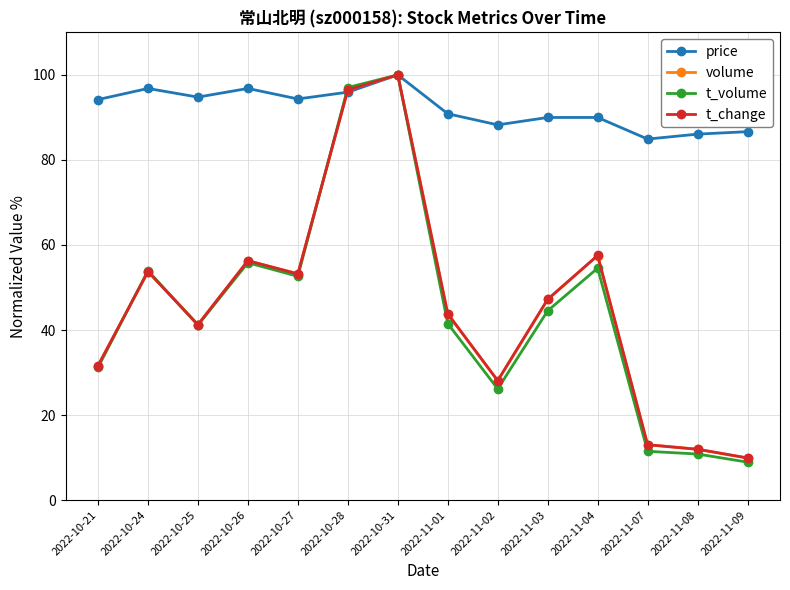

Between 2022-11-02 and 2022-11-08, which series saw the biggest shift?

t_change